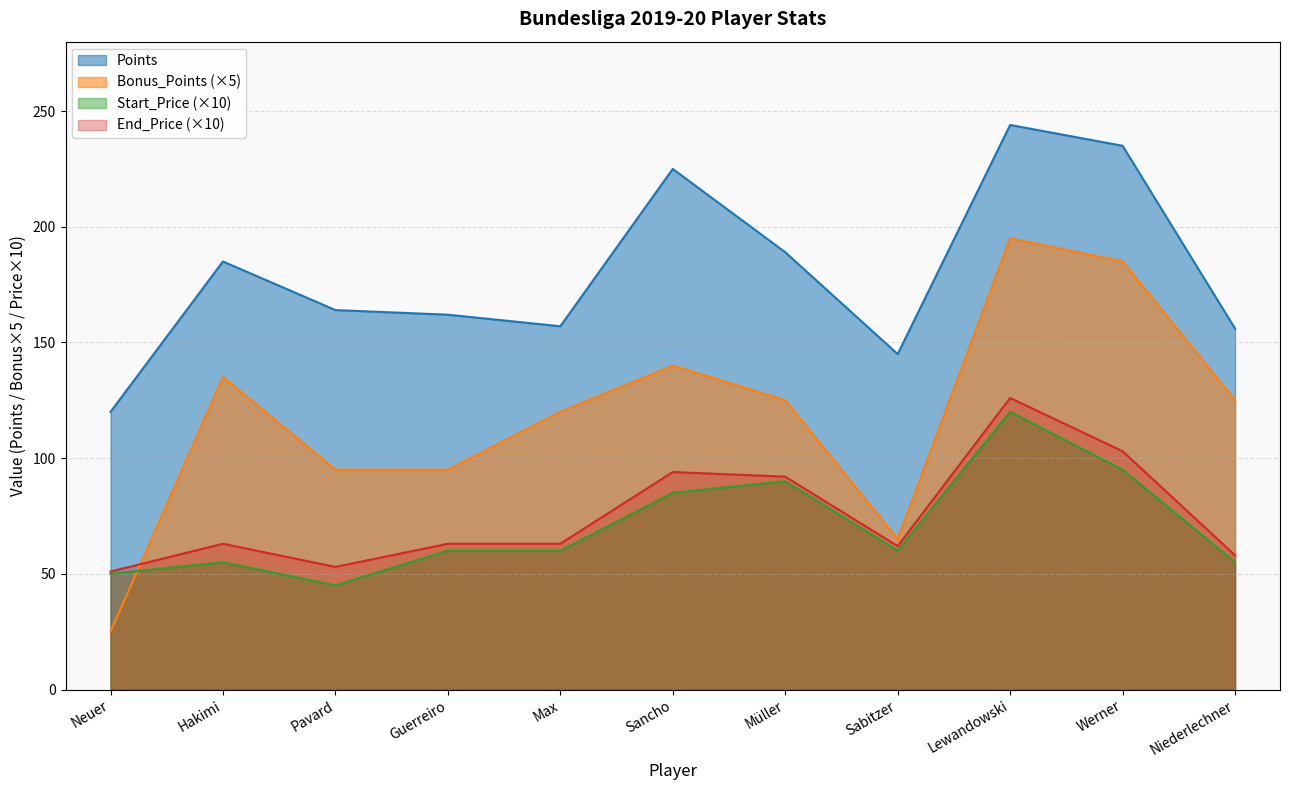

What is the lowest value of the End_Price series?

51